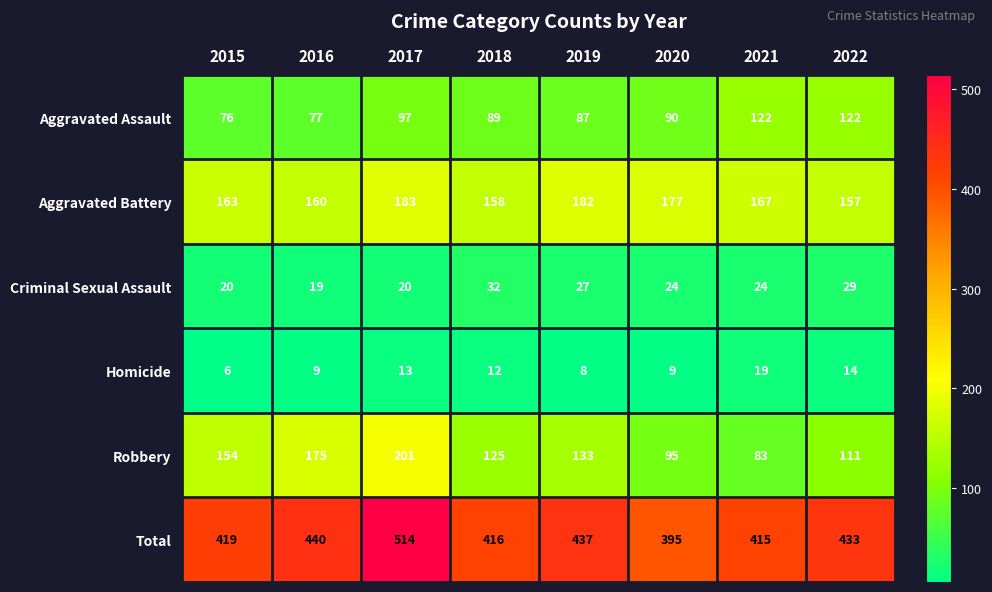

At how many categories does at least one series exceed 194?

8